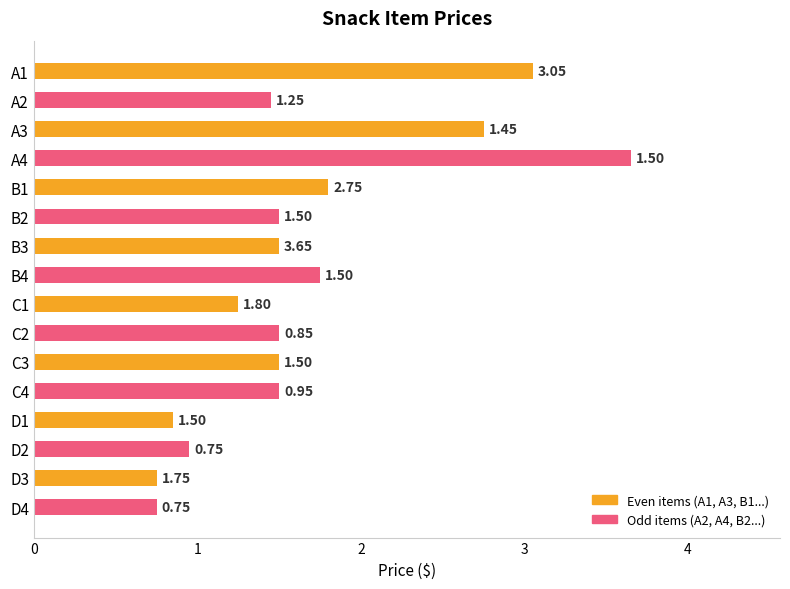

What is the difference between the highest and lowest values at B1?

0.3